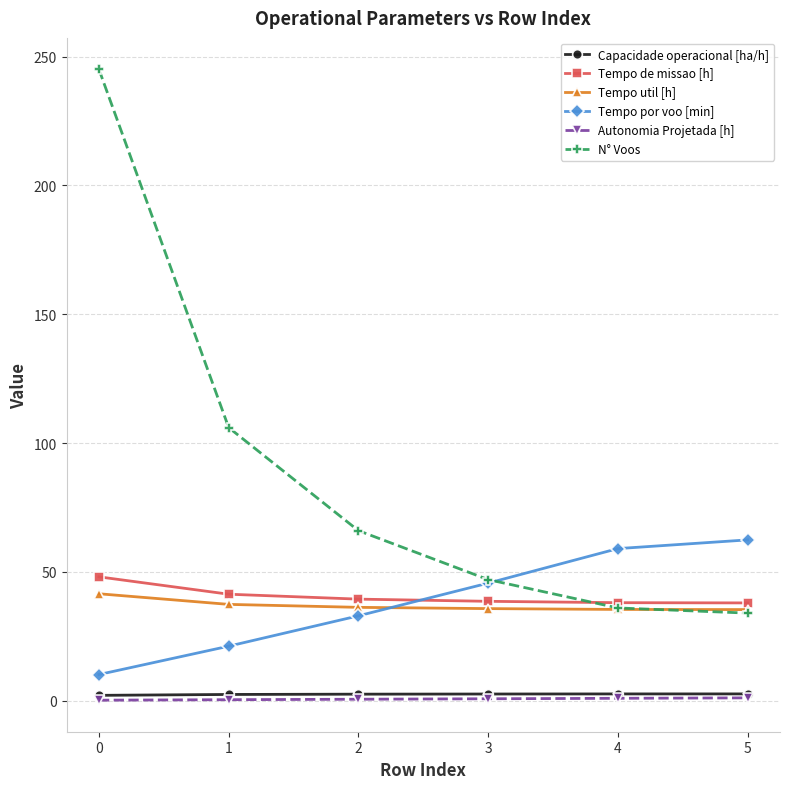

Does the chart display data point markers on the line(s)?

Yes